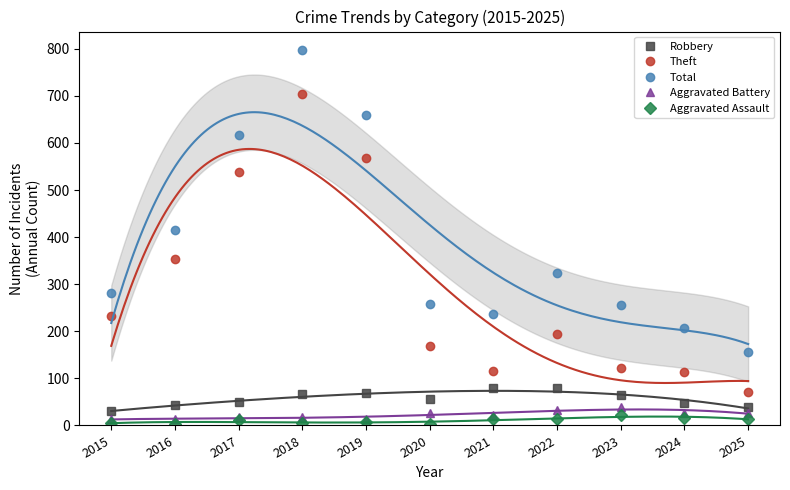

What is the sum of the Aggravated Battery values at 2025 and 2018?

45